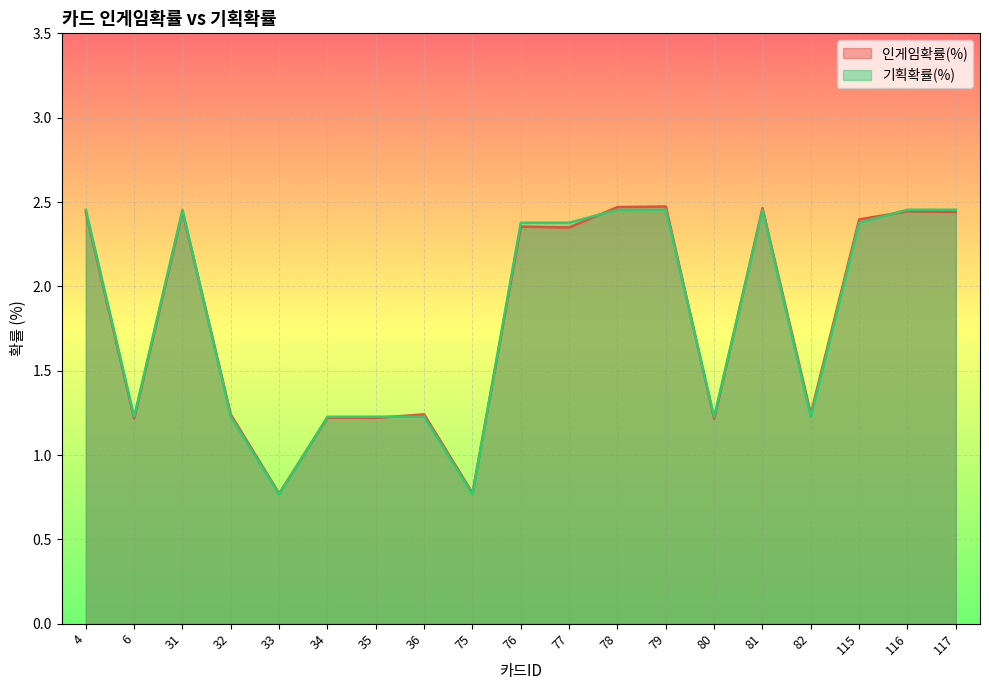

What is the difference between the second highest and second lowest values in the 인게임확률(%) series?

1.7